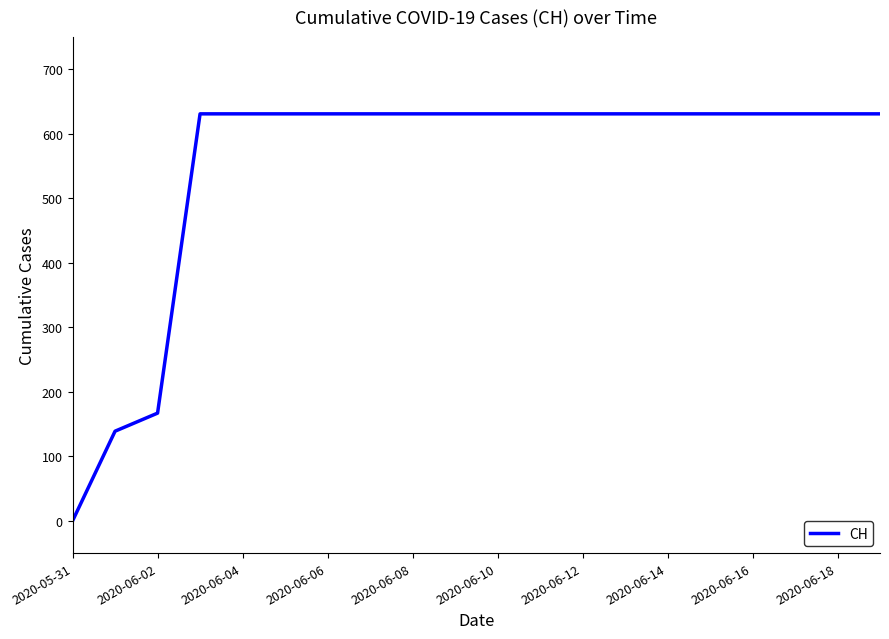

What is the difference between the maximum and minimum values?

631